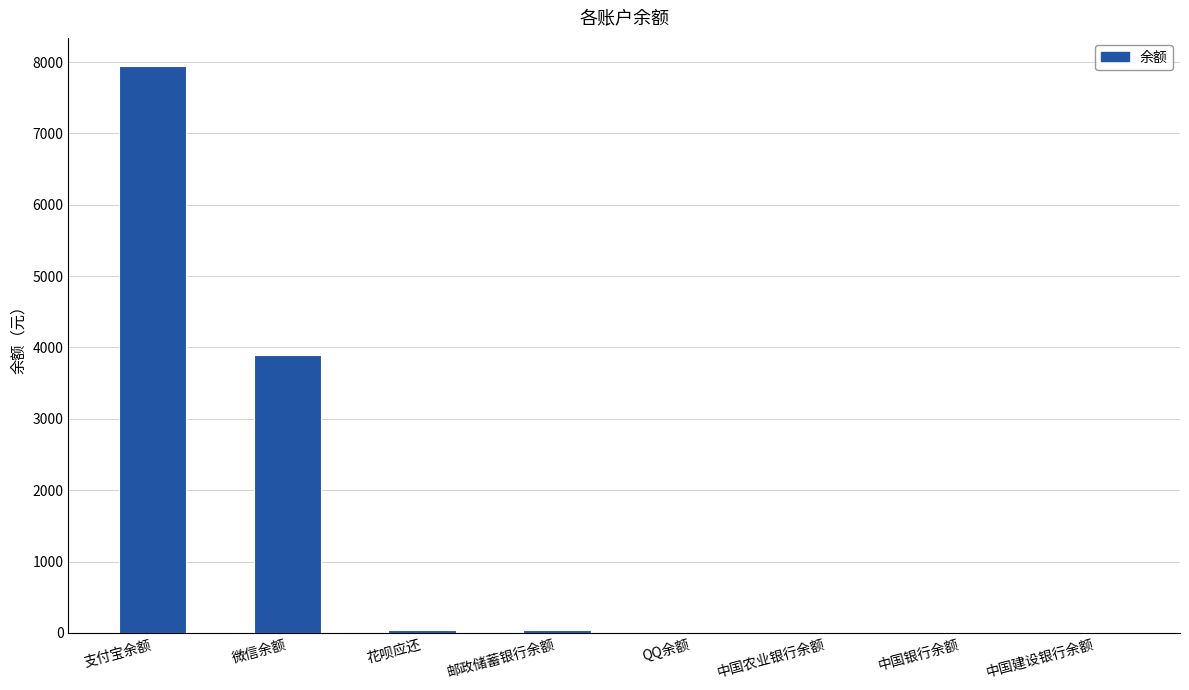

What value does the data have at 微信余额?

3896.6